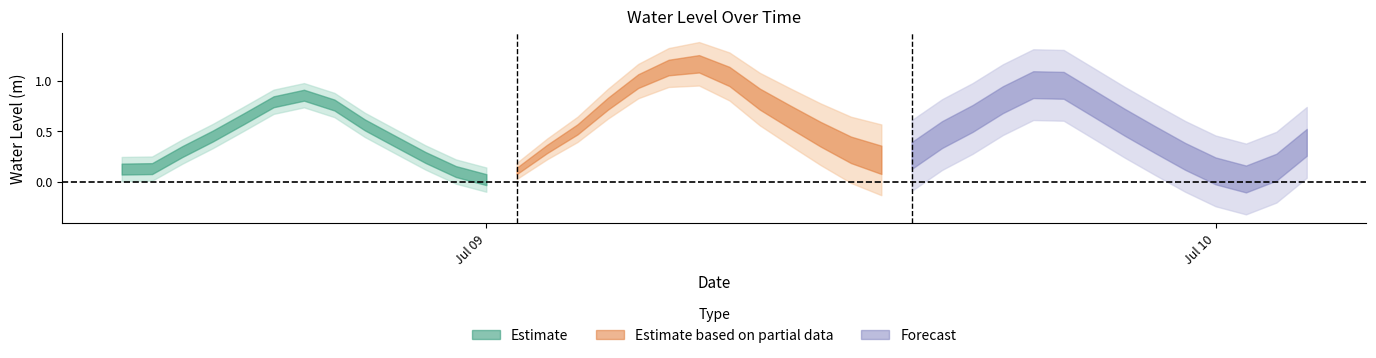

What is the maximum value shown in the chart?

1.2